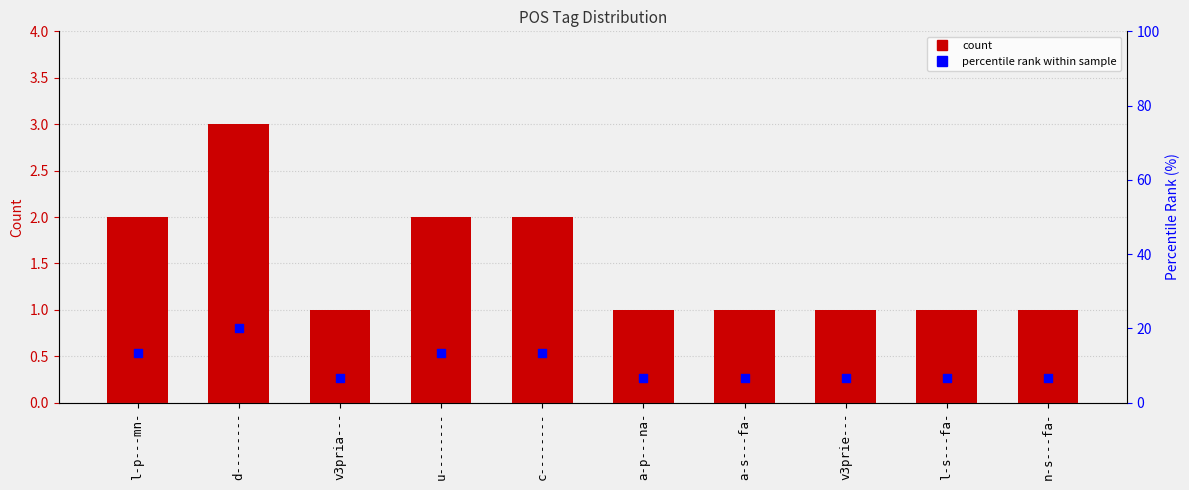

Which series contains the lowest Y value?

count